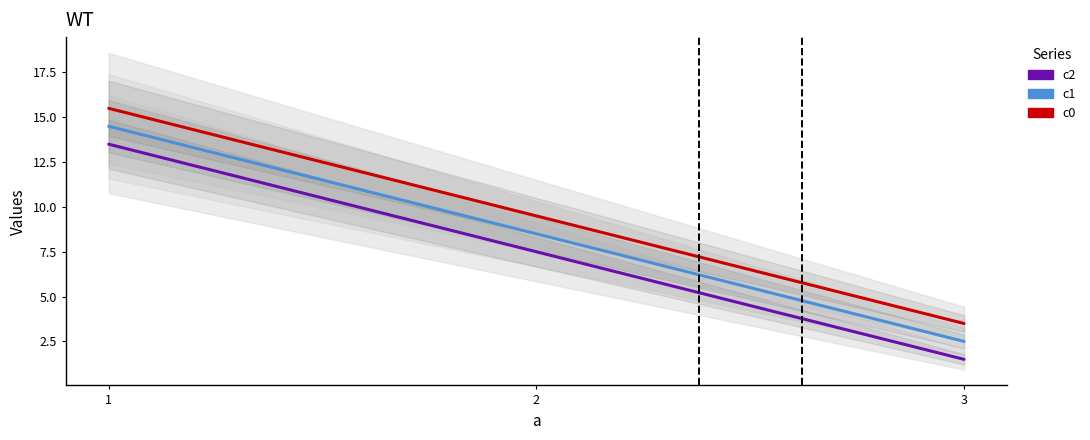

How many lines are shown in the chart?

3